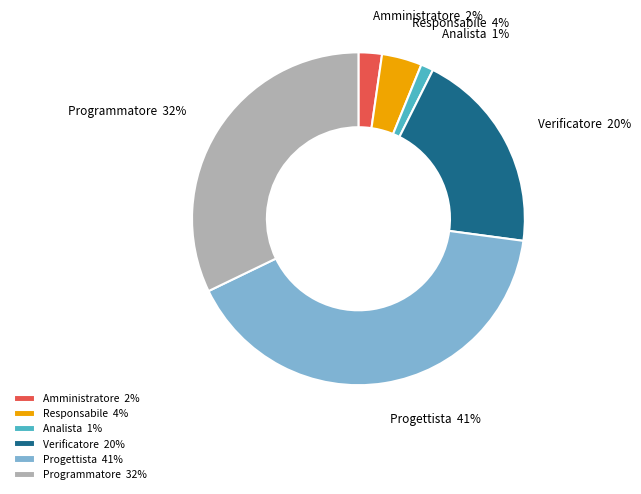

Is it true that Verificatore is 9% of the pie?

False